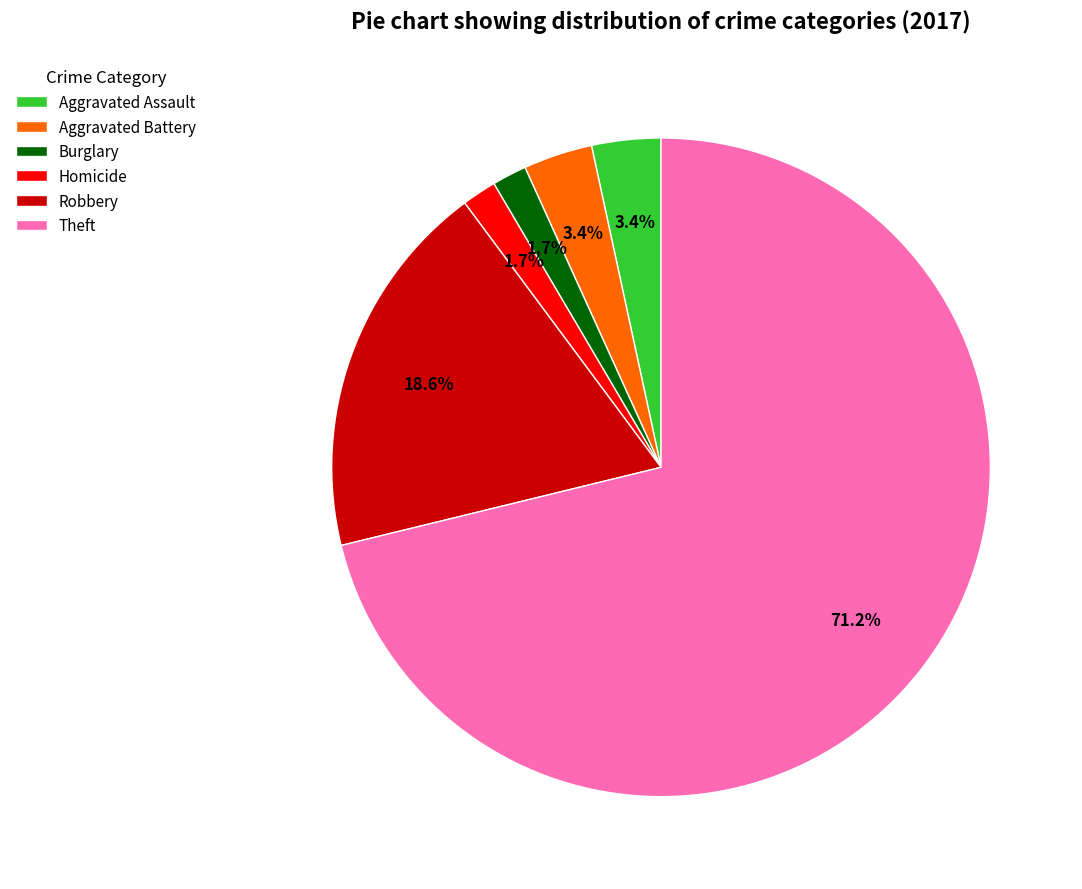

What is the total percentage of Robbery and Aggravated Battery?

22.0%